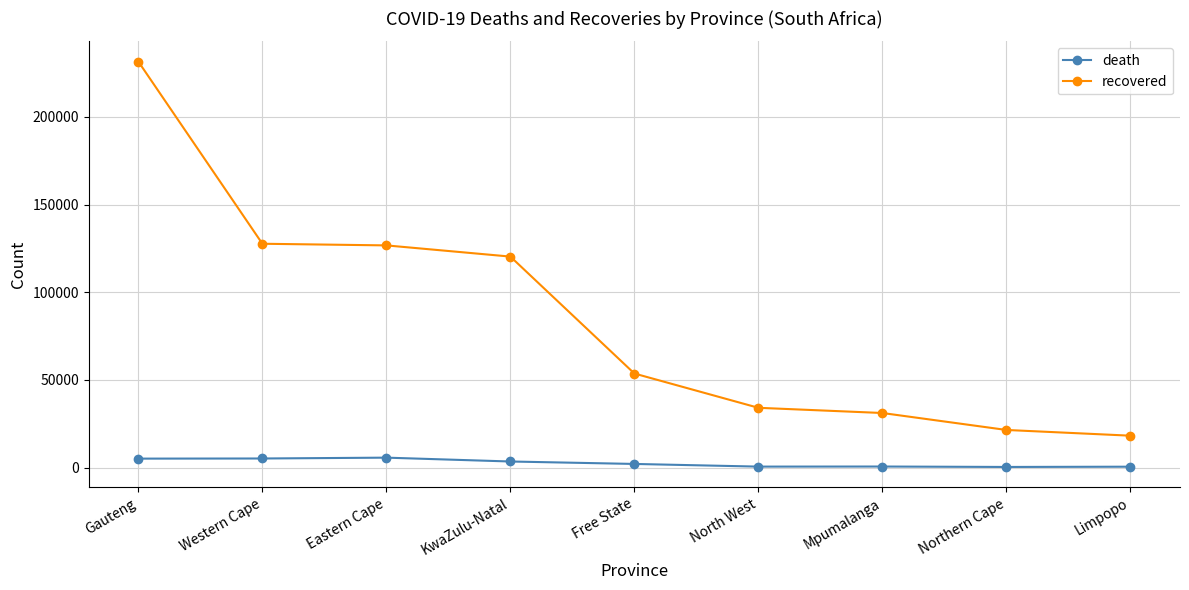

True or false: recovered and death cross at least once.

False